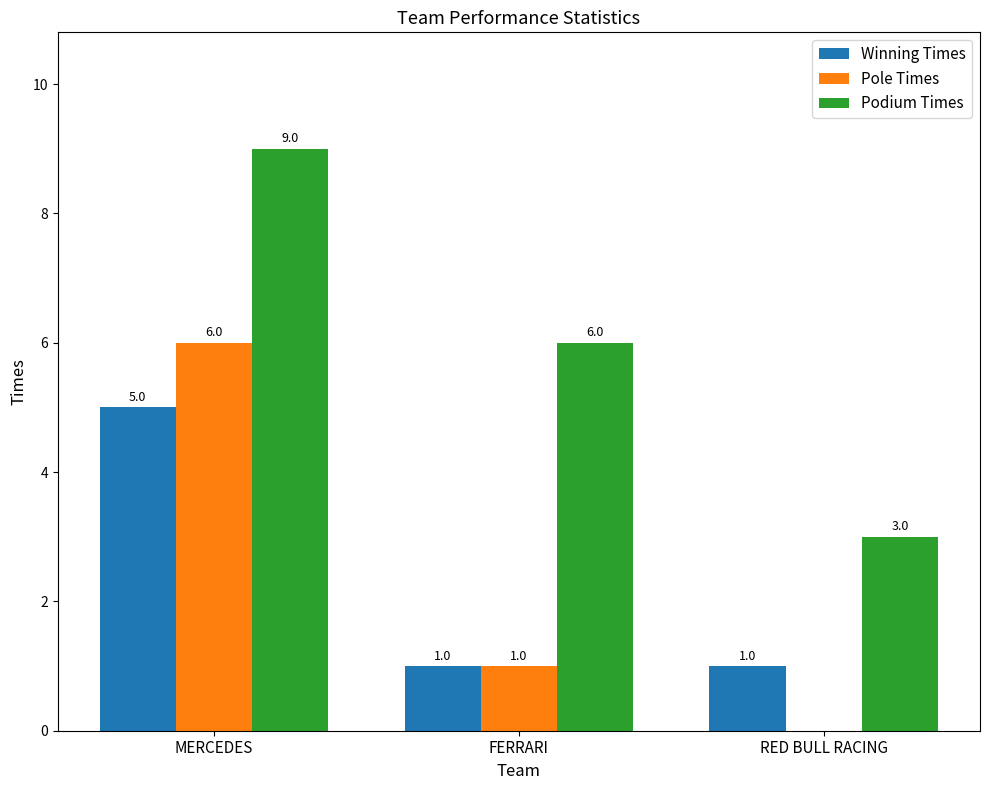

At which label does Pole Times first exceed 1?

MERCEDES